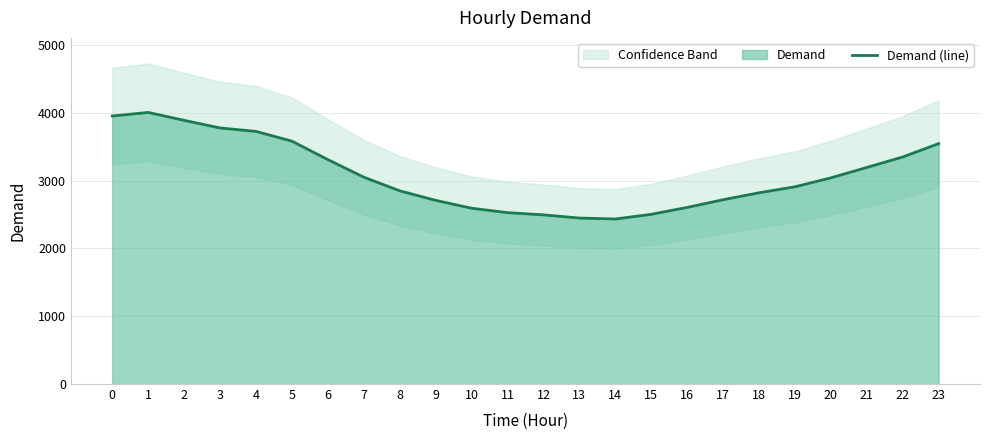

What is the difference between the maximum and second lowest values?

1558